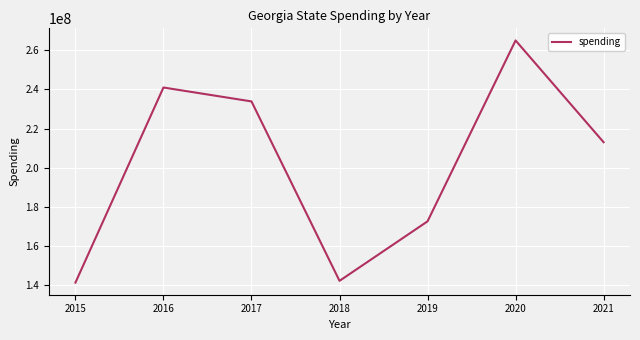

True or false: there are more than 2 points higher than both neighbors.

False